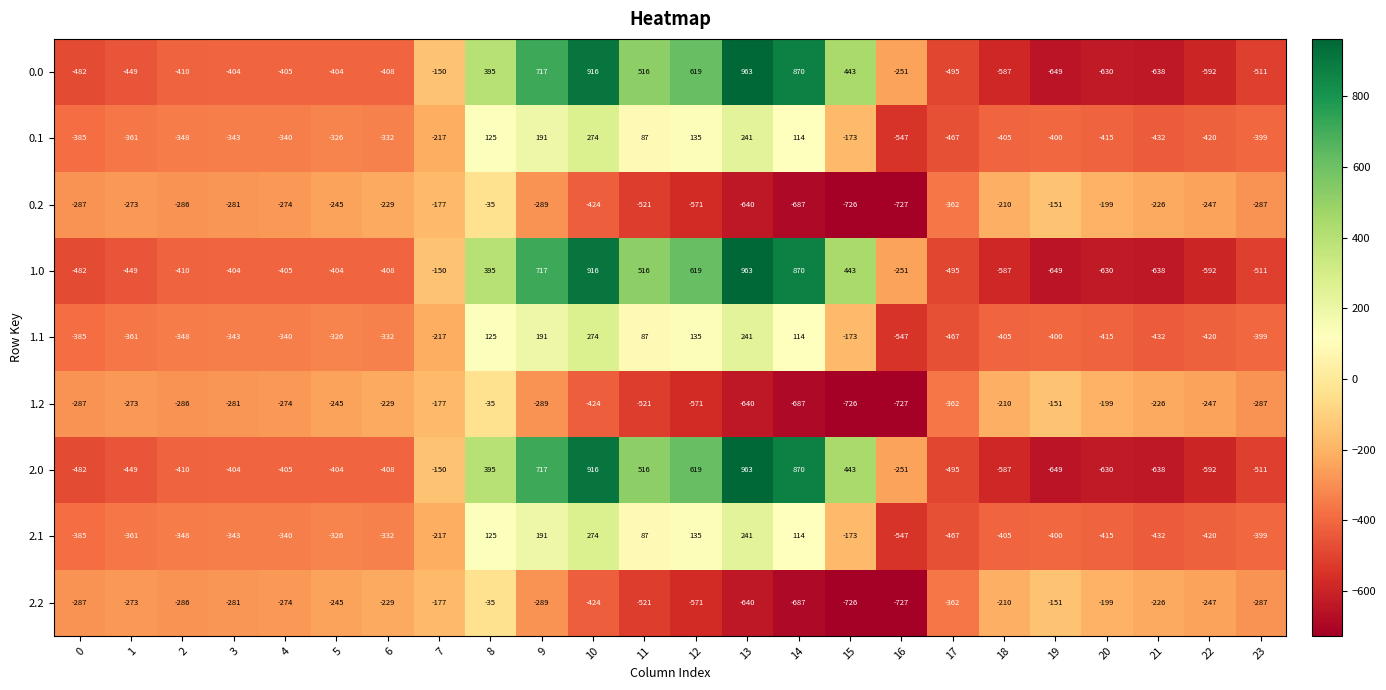

At which category does the chart reach its minimum across all series?

16